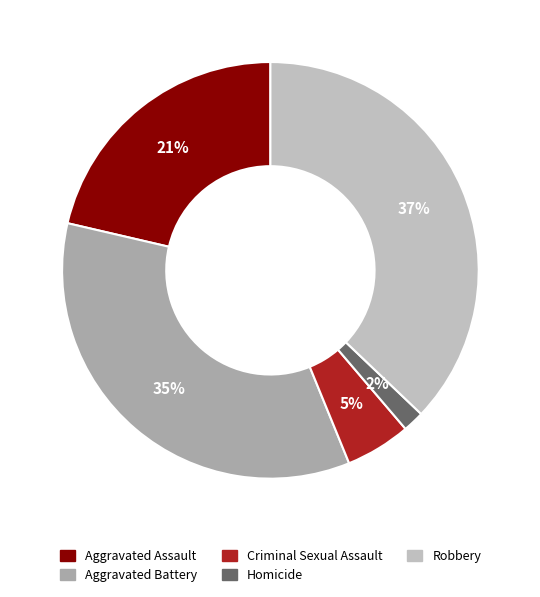

To the nearest percent, what portion does Criminal Sexual Assault represent?

5%